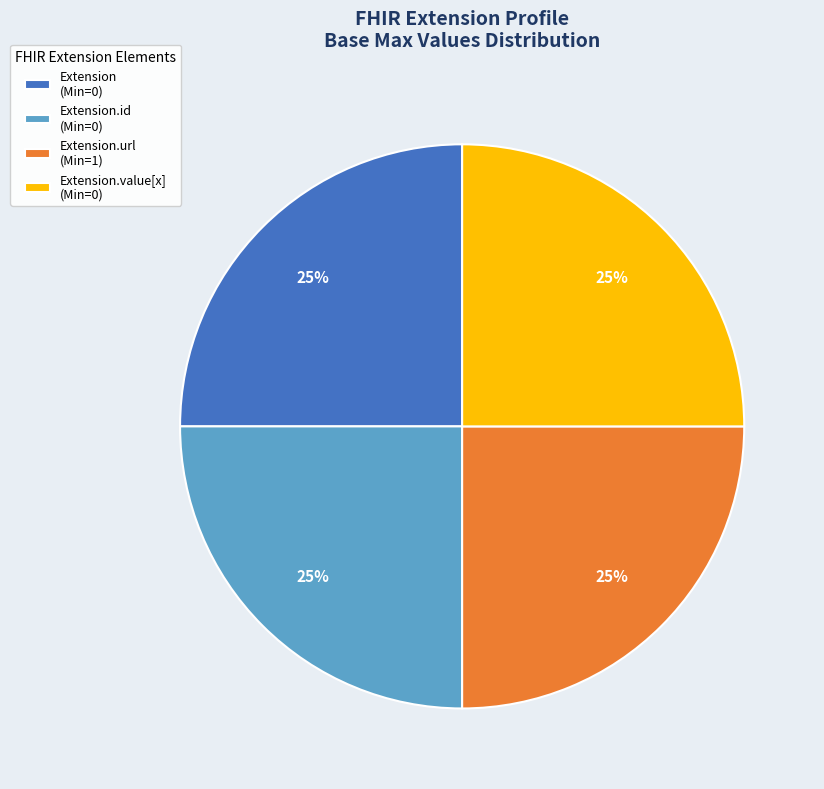

What percentage is the Extension.id (Min=0) slice, to the nearest percent?

25%